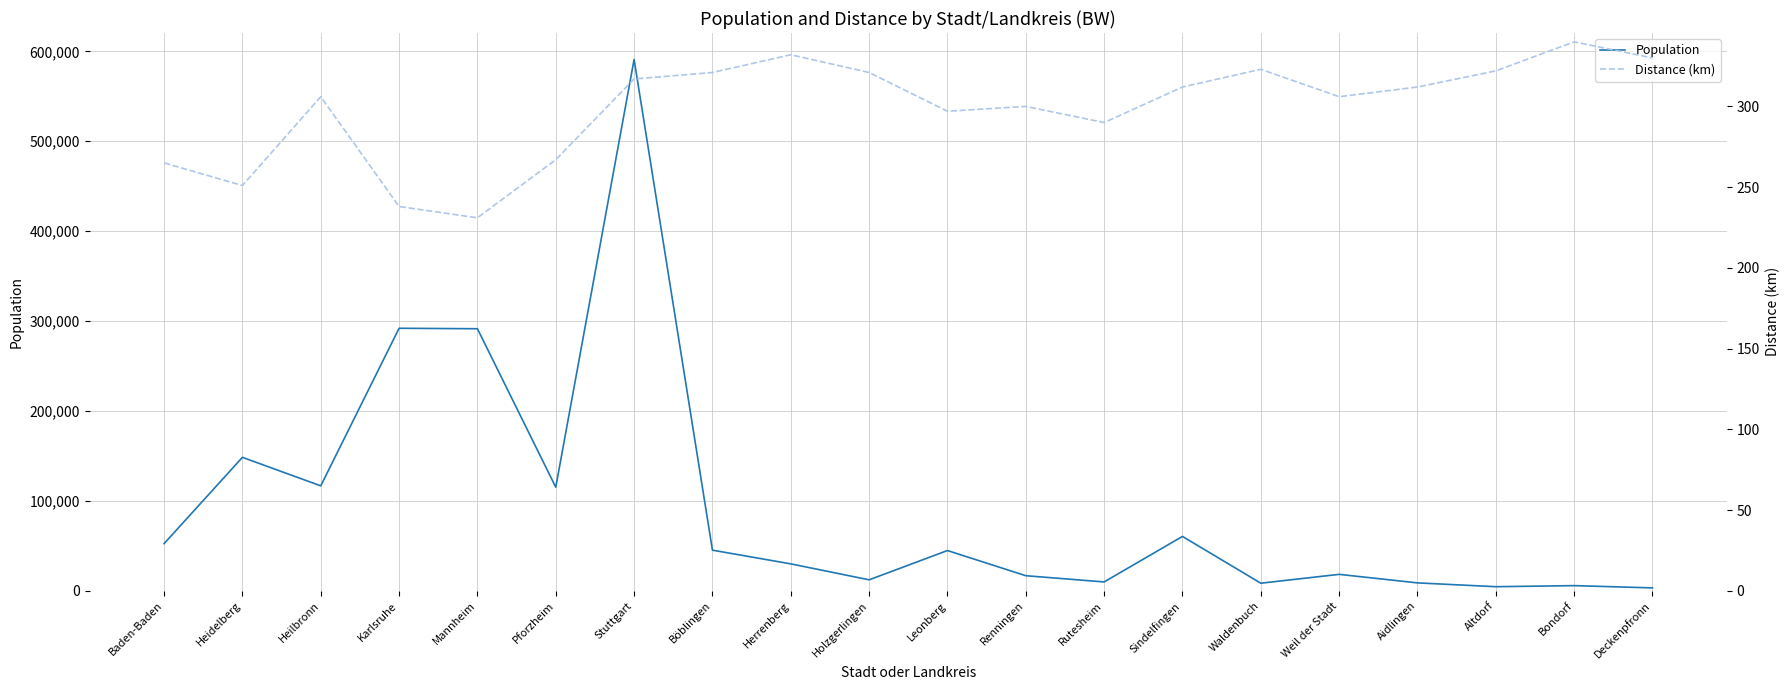

What is the approximate value of Population at Karlsruhe, to the nearest 100?

292000